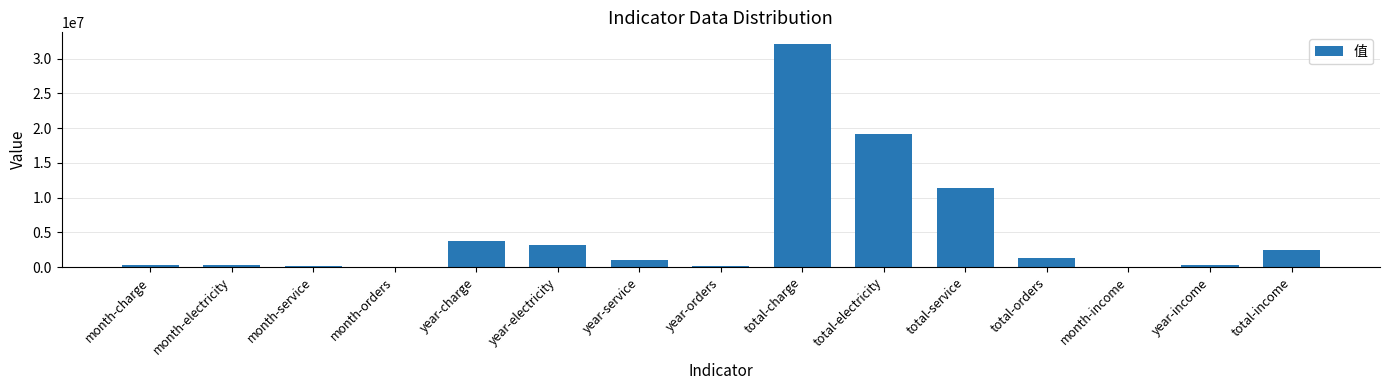

What is the sum of the values at year-electricity and total-income?

5685100.4